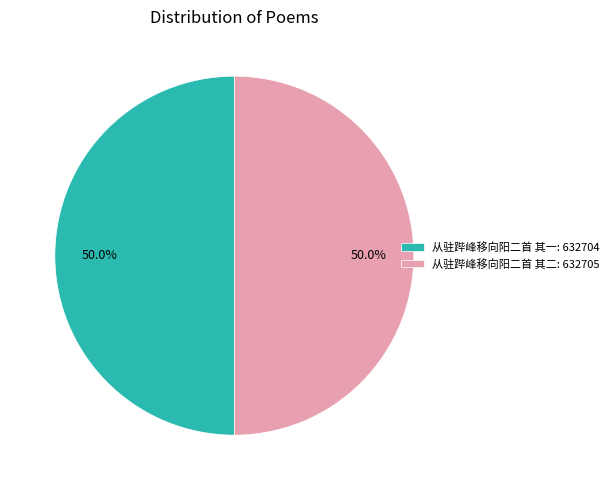

Combined, do 从驻跸峰移向阳二首 其二: 632705 and 从驻跸峰移向阳二首 其一: 632704 account for over 50%?

Yes